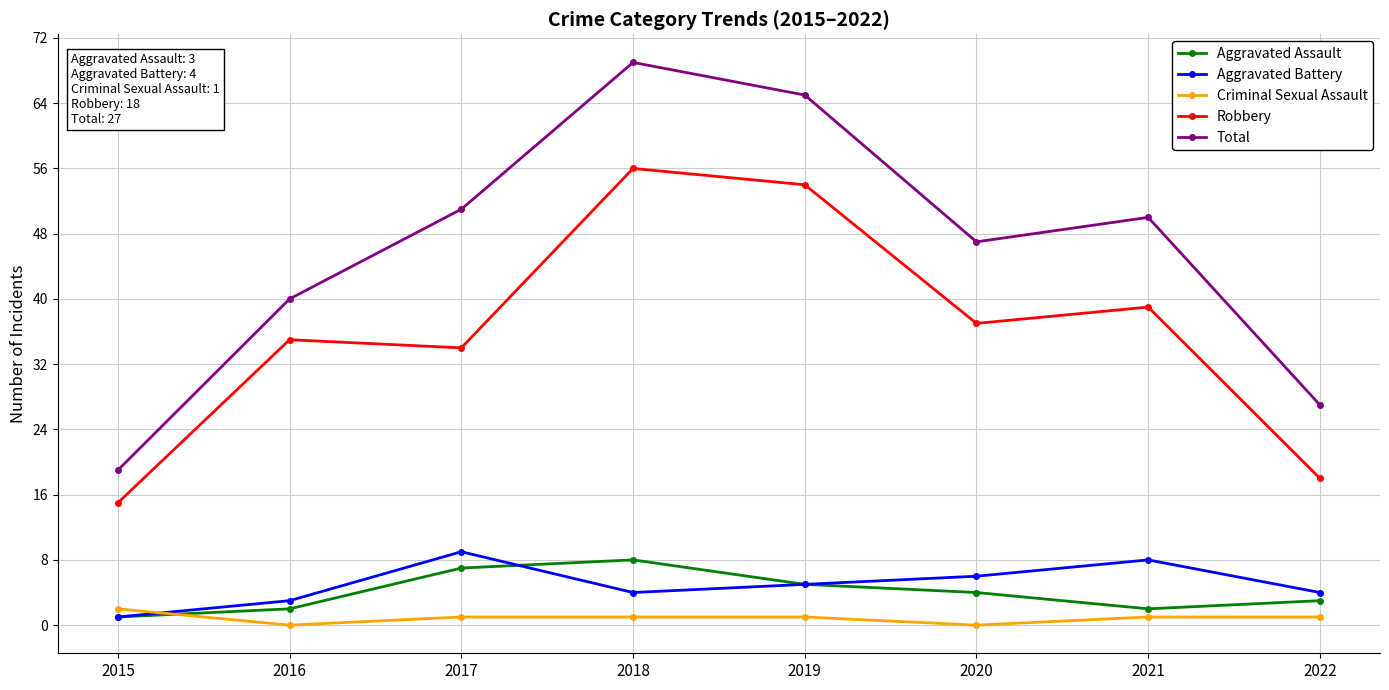

Reading right to left, transcribe all the data shown in this chart.

Aggravated Assault: 3	2	4	5	8	7	2	1
Aggravated Battery: 4	8	6	5	4	9	3	1
Criminal Sexual Assault: 1	1	0	1	1	1	0	2
Robbery: 18	39	37	54	56	34	35	15
Total: 27	50	47	65	69	51	40	19